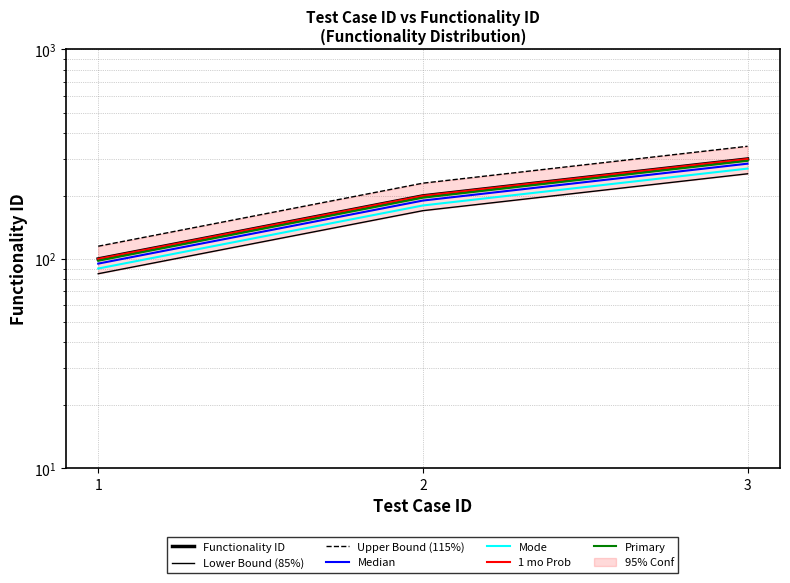

At which category does the chart reach its minimum across all series?

1.0